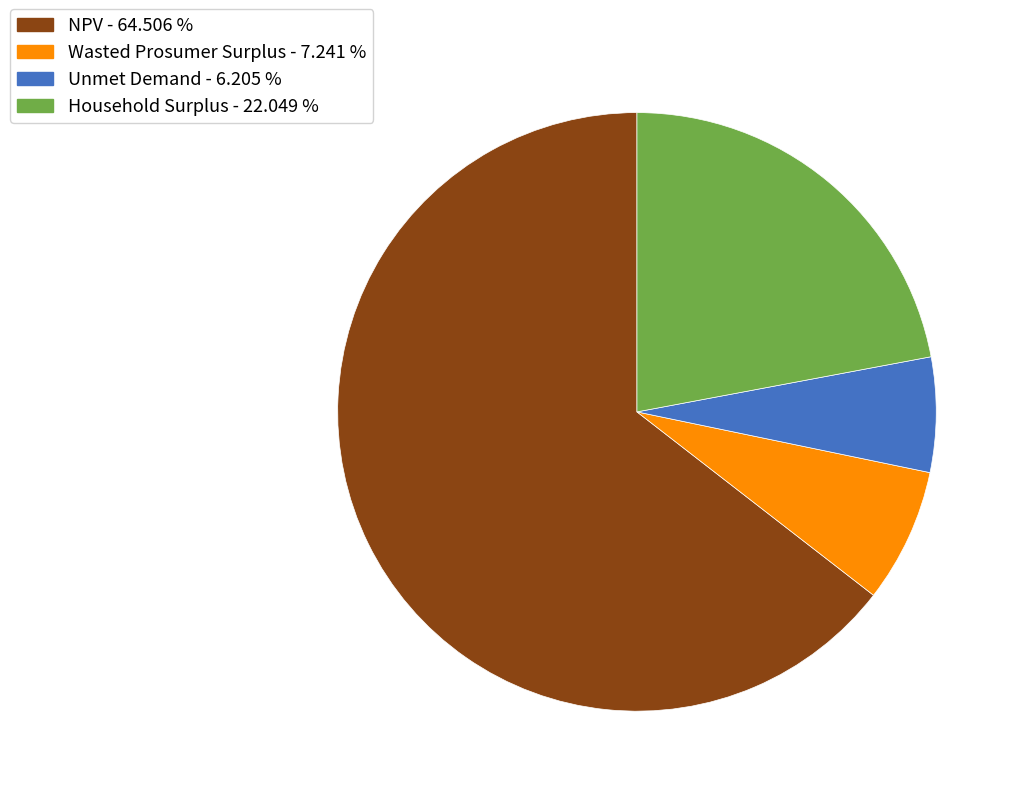

Is it true that NPV is 65% of the pie?

True